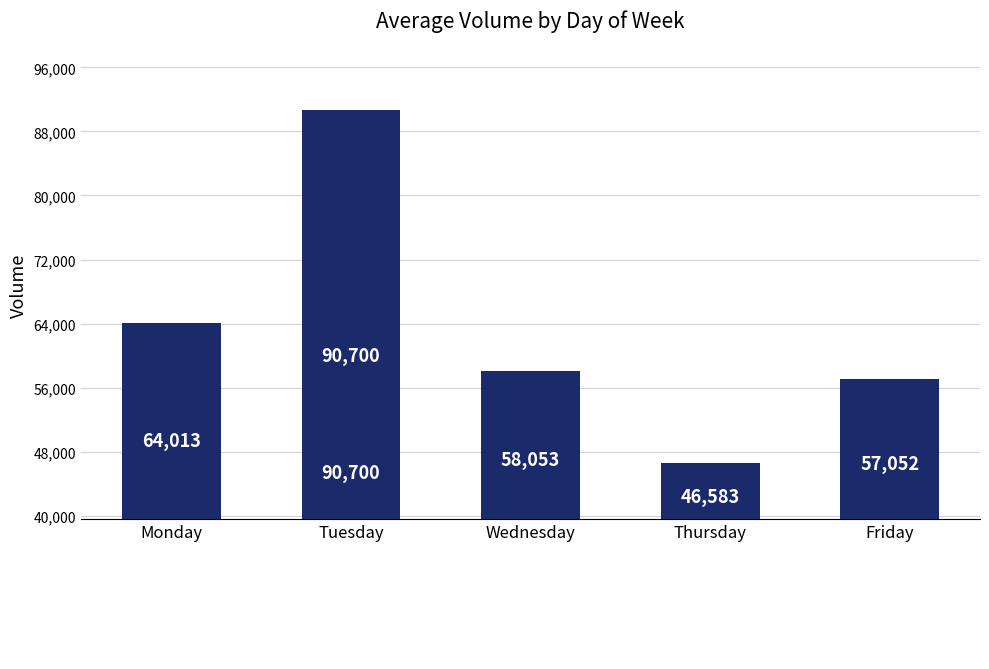

What is the approximate value at Wednesday?

58053